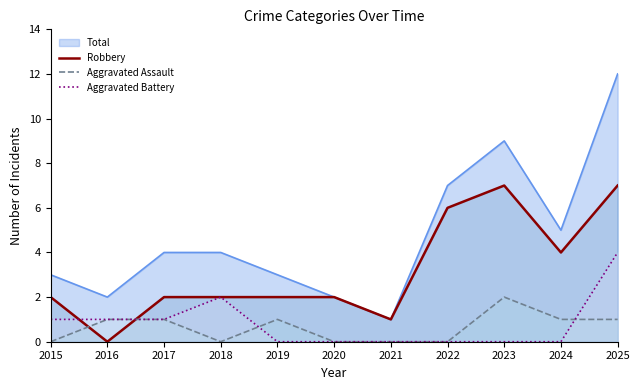

True or false: Aggravated Assault and Aggravated Battery intersect in this chart.

True